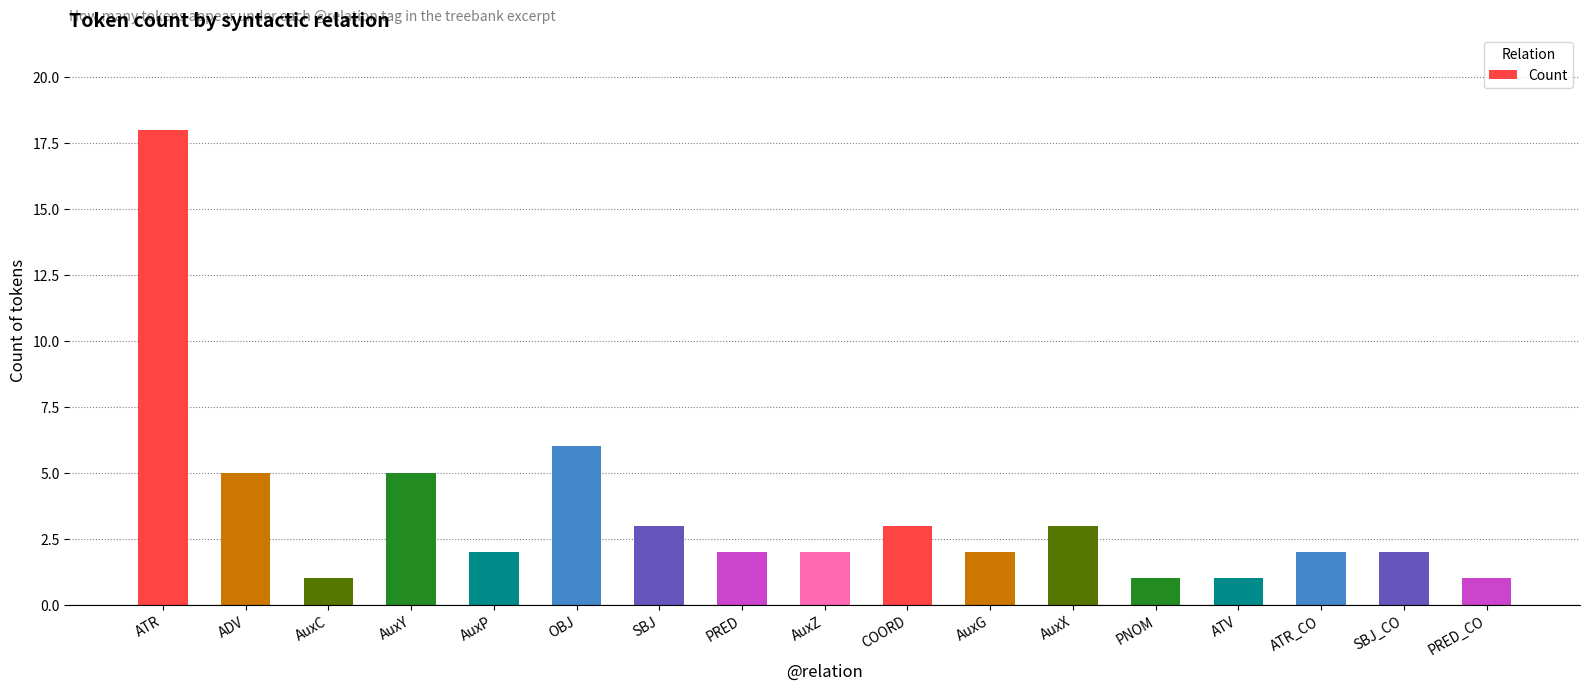

How many bars are there in total?

17